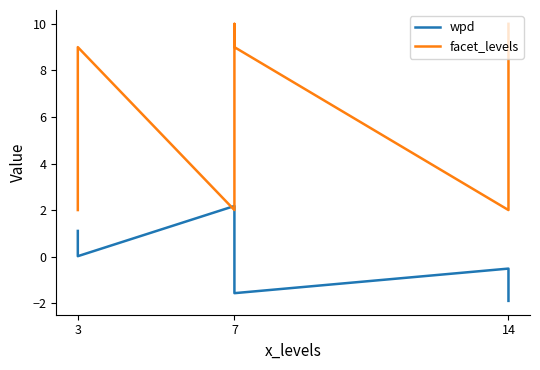

What is the difference between the maximum and minimum values in the facet_levels series?

8.0